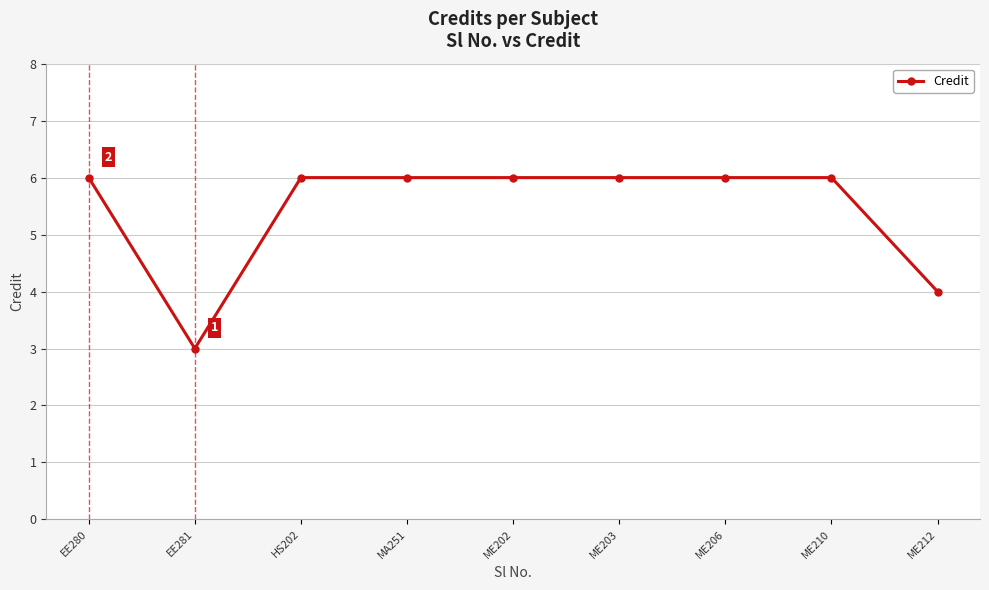

Approximately how many times larger is the value at EE280 compared to HS202?

1.0